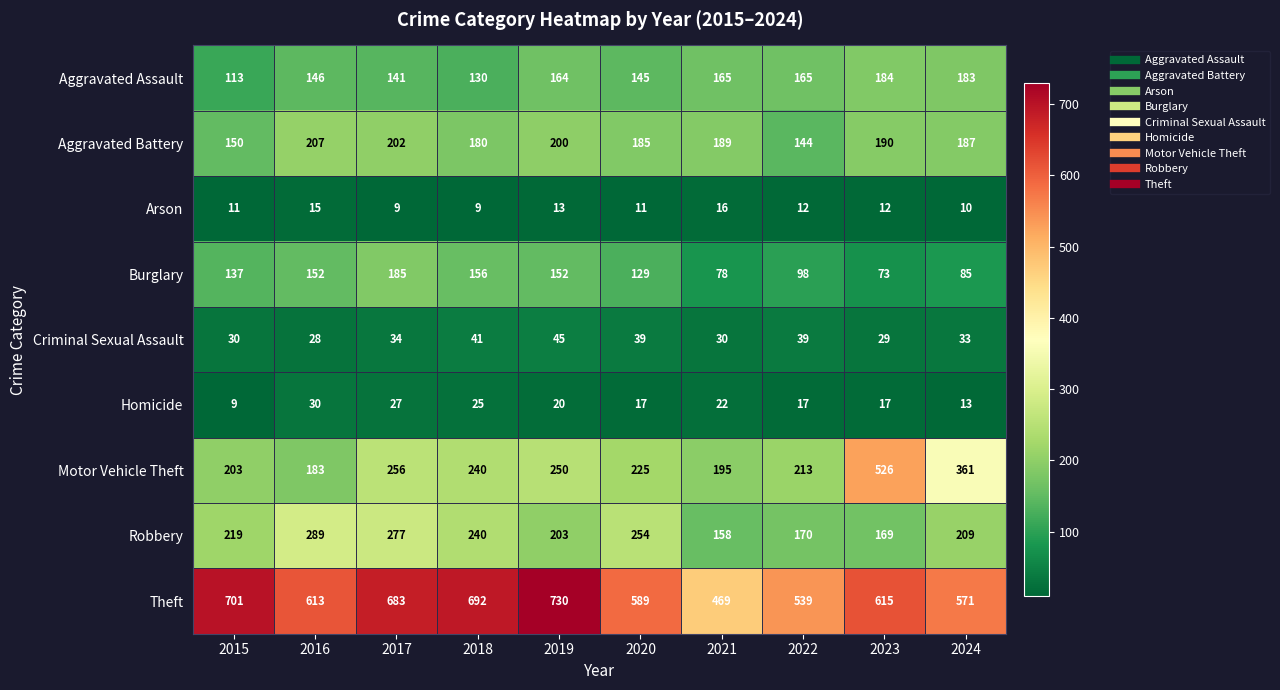

At how many categories does at least one series exceed 544?

8